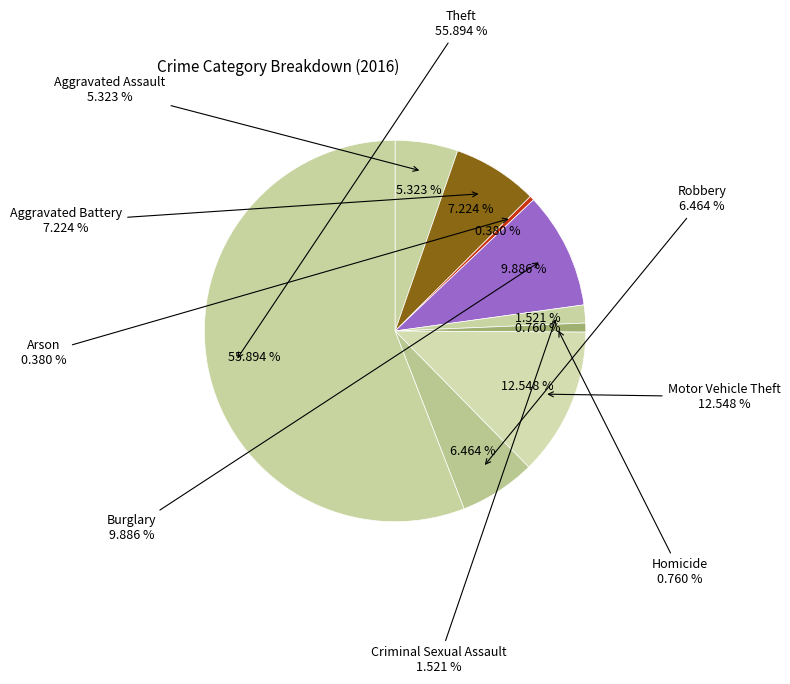

Count the number of slices in the pie.

9